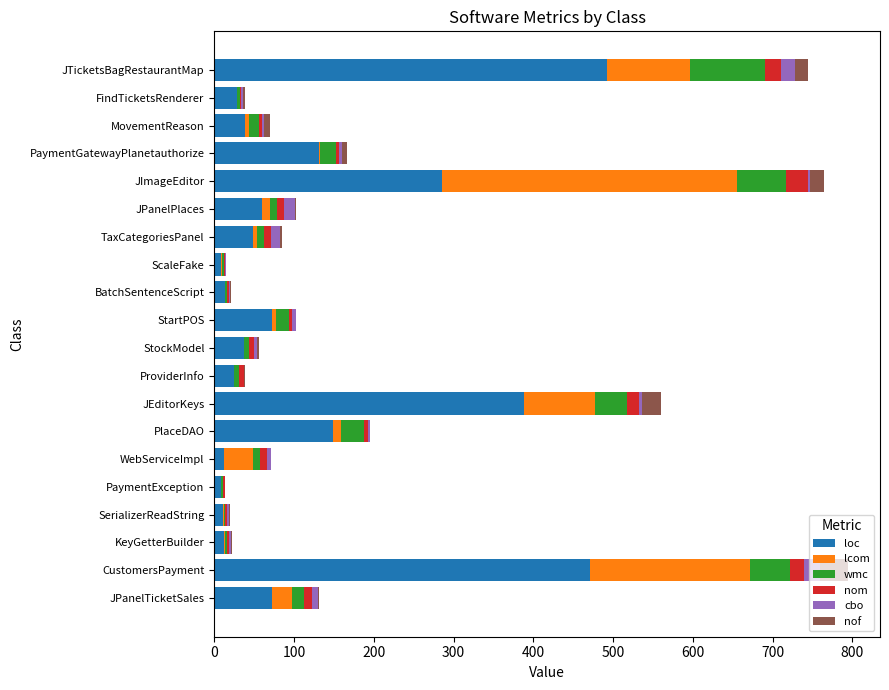

The value of loc at JPanelTicketSales is 43. True or false?

False